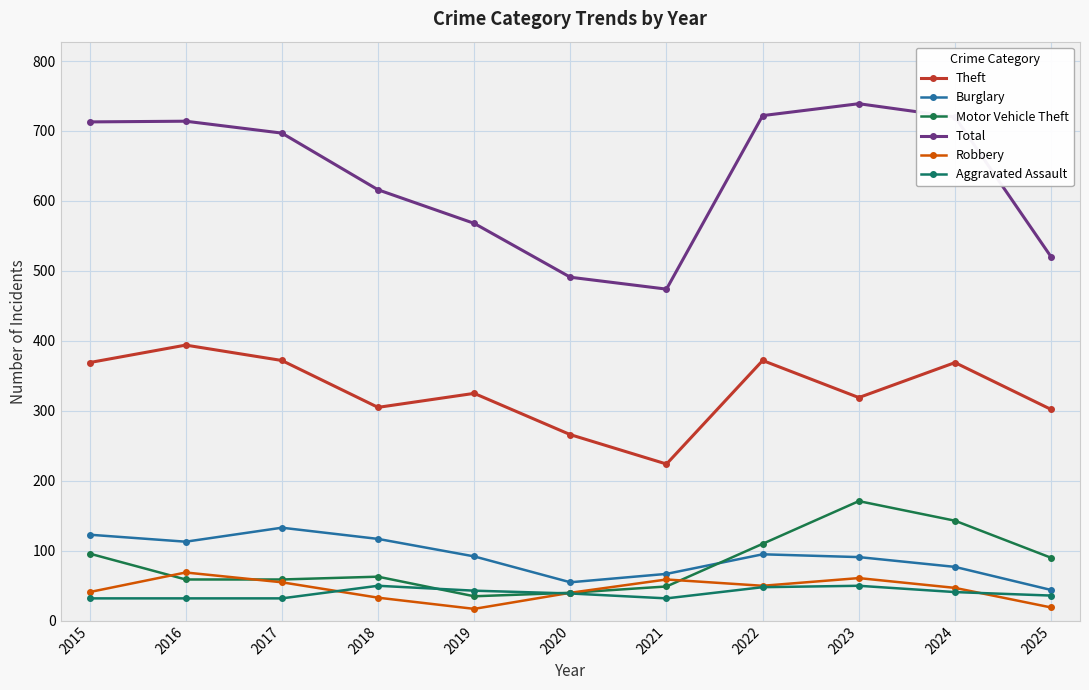

Reading left to right, what are all the values shown in this chart?

Theft: 2015=369	2016=394	2017=372	2018=305	2019=325	2020=266	2021=224	2022=372	2023=319	2024=369	2025=302
Burglary: 2015=123	2016=113	2017=133	2018=117	2019=92	2020=55	2021=67	2022=95	2023=91	2024=77	2025=44
Motor Vehicle Theft: 2015=96	2016=59	2017=59	2018=63	2019=35	2020=40	2021=49	2022=110	2023=171	2024=143	2025=90
Total: 2015=713	2016=714	2017=697	2018=616	2019=568	2020=491	2021=474	2022=722	2023=739	2024=720	2025=520
Robbery: 2015=41	2016=69	2017=55	2018=33	2019=17	2020=40	2021=59	2022=50	2023=61	2024=47	2025=19
Aggravated Assault: 2015=32	2016=32	2017=32	2018=50	2019=43	2020=39	2021=32	2022=48	2023=50	2024=41	2025=36